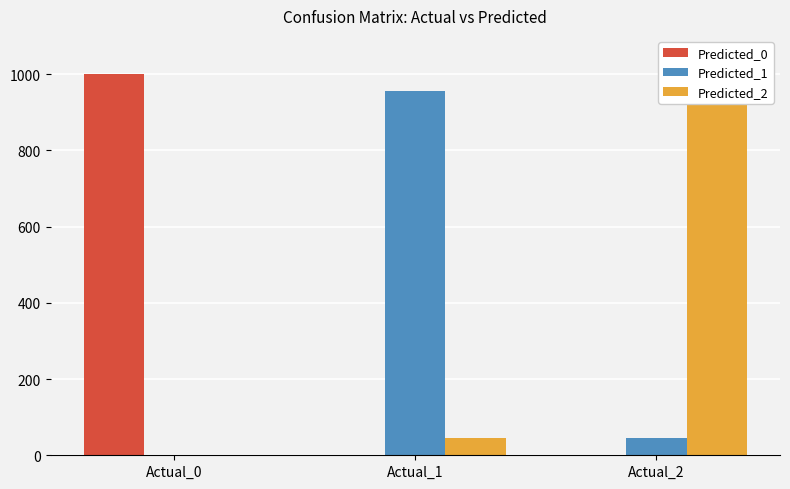

Where is Predicted_2 nearest to the value 477?

Actual_1